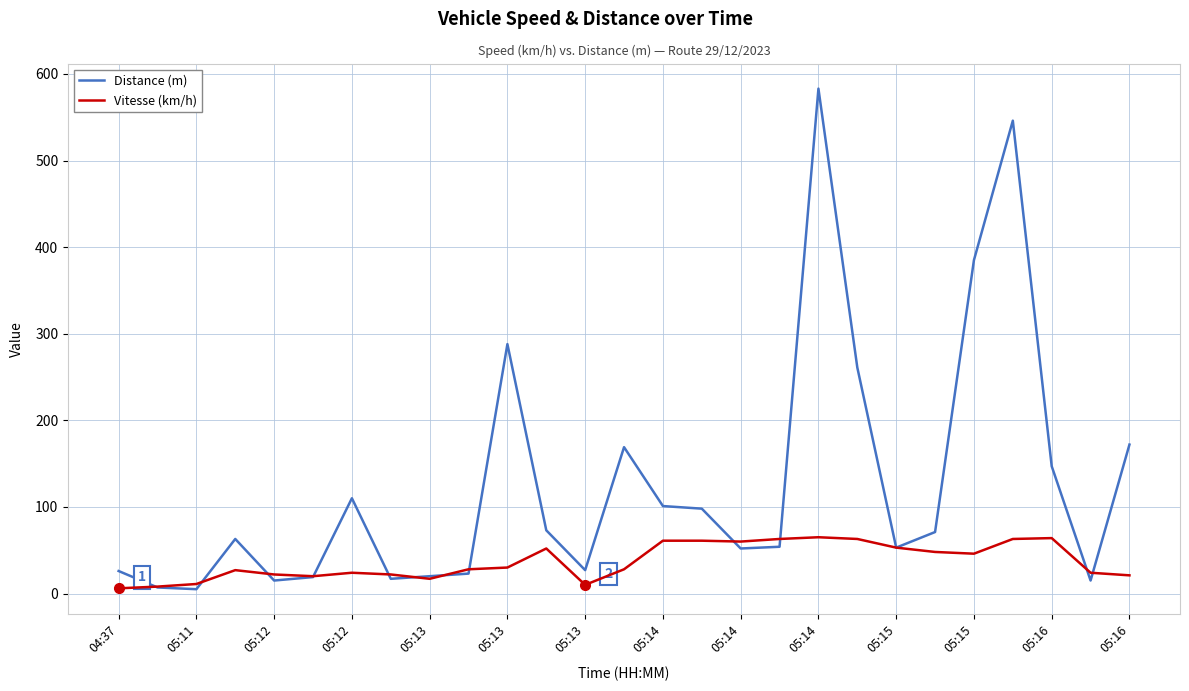

True or false: Vitesse (km/h) and Distance (m) intersect in this chart.

True